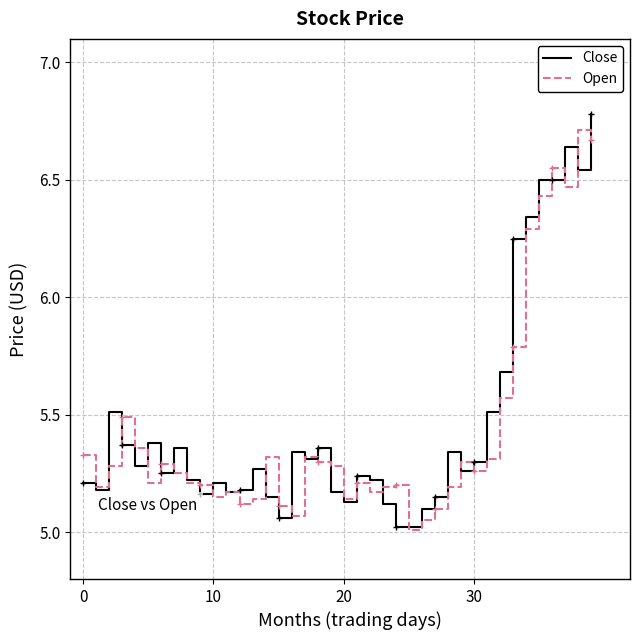

How many times do Open and Close cross each other?

21